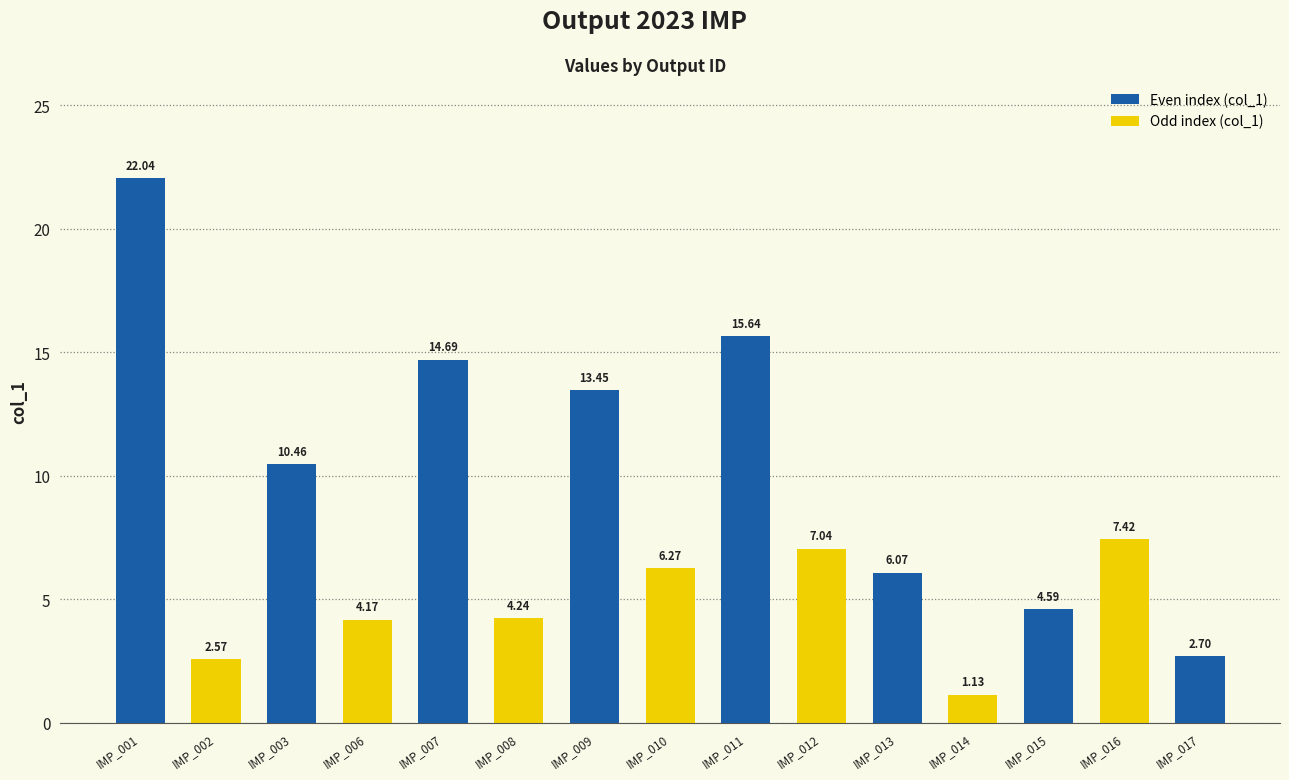

Between IMP_006 and IMP_010, which is larger?

IMP_010